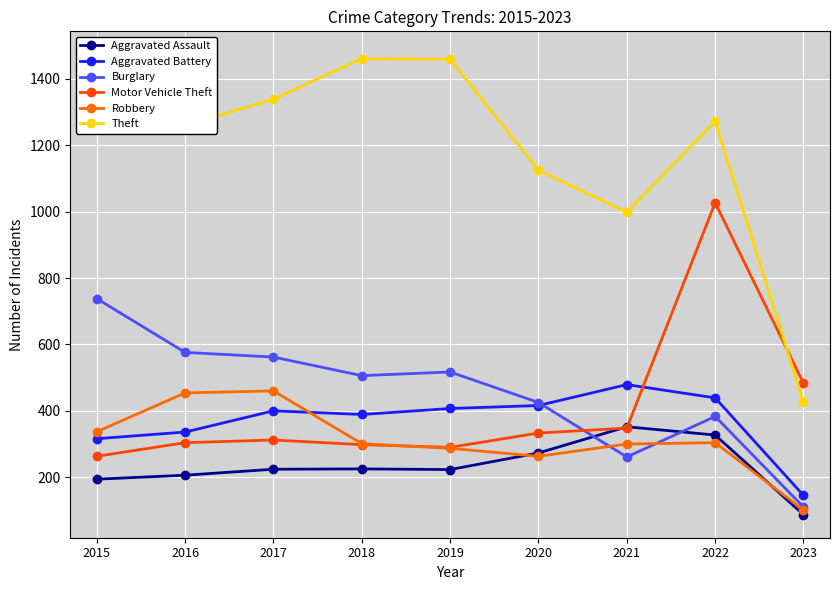

Reading right to left, what are all the values shown in this chart?

Aggravated Assault: 2023=87	2022=327	2021=352	2020=273	2019=223	2018=225	2017=224	2016=206	2015=194
Aggravated Battery: 2023=145	2022=439	2021=479	2020=416	2019=407	2018=389	2017=400	2016=336	2015=316
Burglary: 2023=110	2022=383	2021=261	2020=425	2019=517	2018=506	2017=562	2016=576	2015=738
Motor Vehicle Theft: 2023=483	2022=1027	2021=348	2020=333	2019=290	2018=298	2017=312	2016=304	2015=263
Robbery: 2023=101	2022=304	2021=300	2020=263	2019=287	2018=301	2017=460	2016=454	2015=337
Theft: 2023=426	2022=1272	2021=998	2020=1125	2019=1459	2018=1461	2017=1339	2016=1259	2015=1474